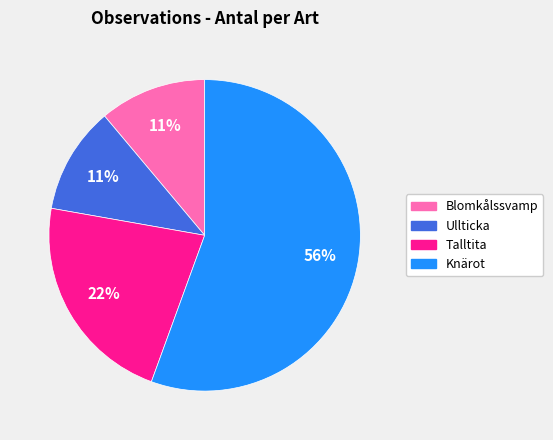

Which category has the biggest portion of the pie?

Knärot